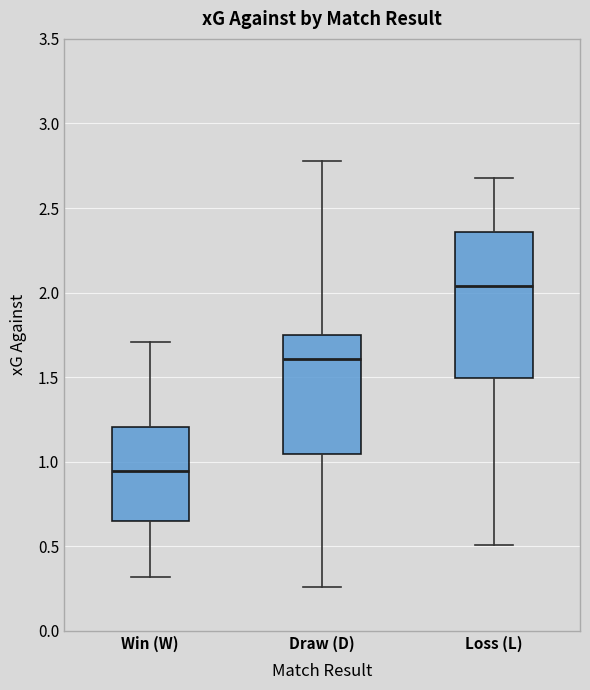

Which box is the tallest, from its lower edge to its upper edge?

Loss (L)